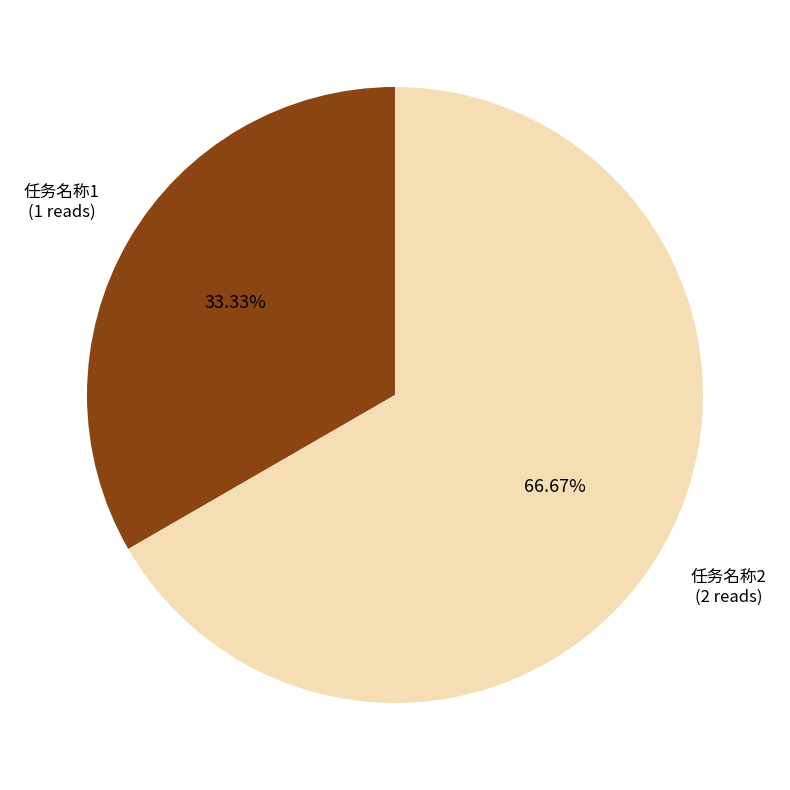

What is the largest slice in the pie chart?

任务名称2